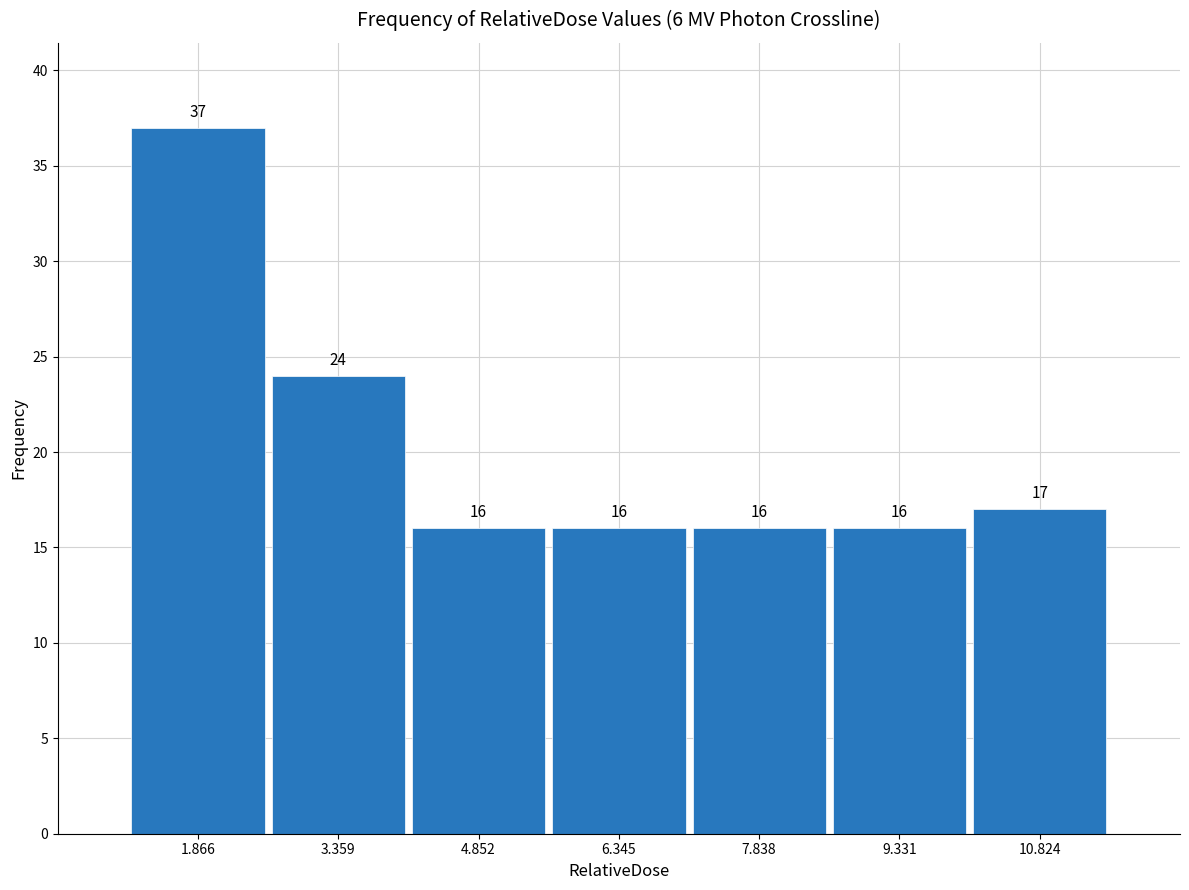

Which range on the x-axis has the tallest bar?

1.2 to 2.6